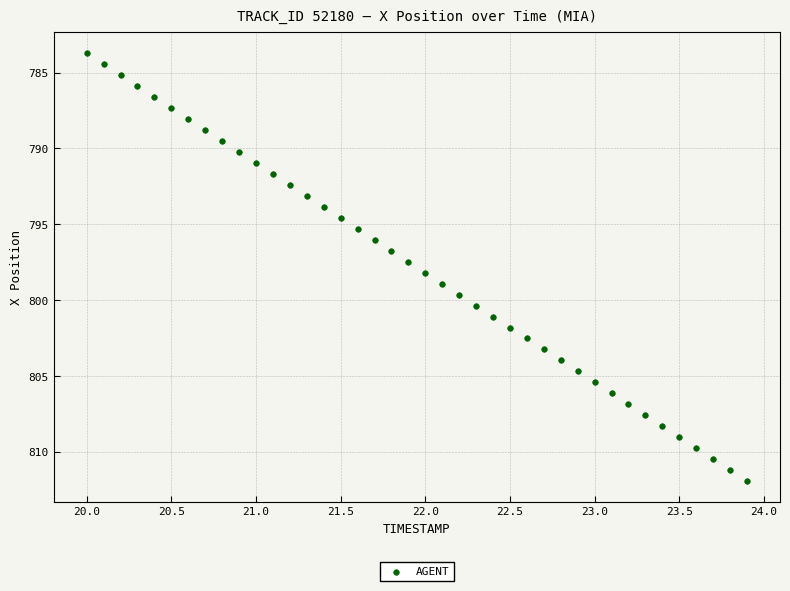

What is the range of X values (max minus min)?

3.9